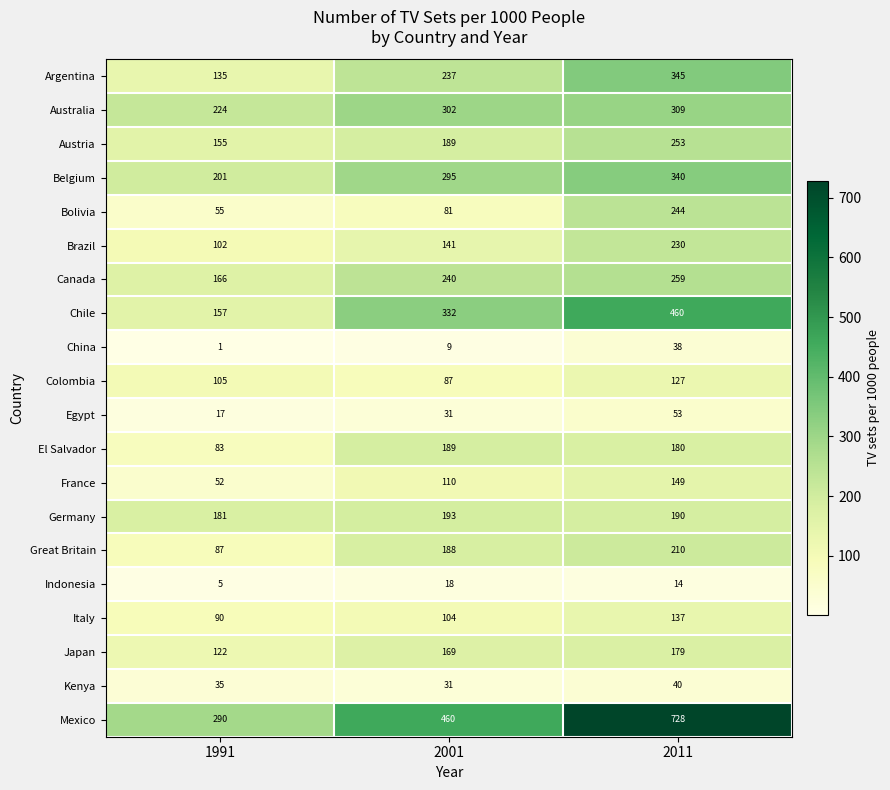

The value of Bolivia at 2001 is 81. True or false?

True